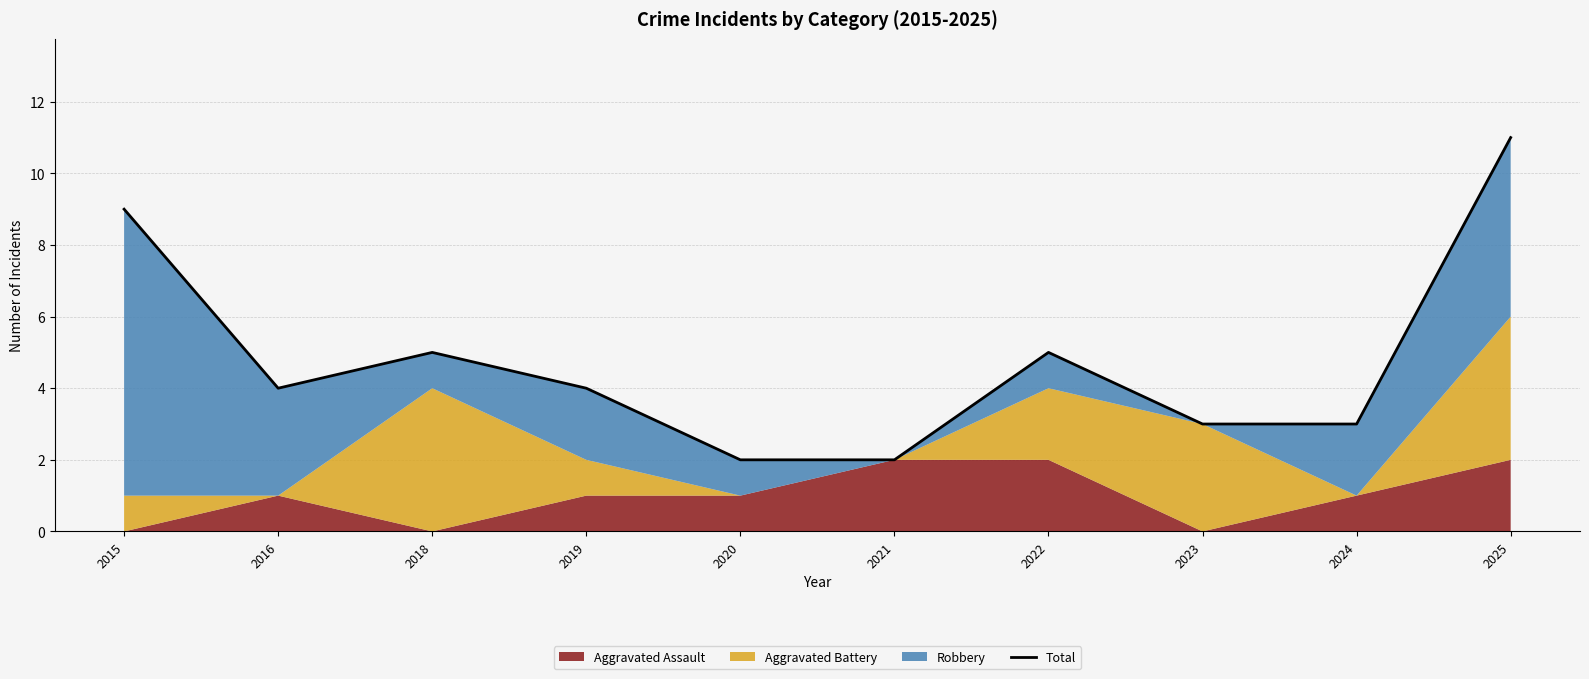

Which label corresponds to the smallest value in the chart?

2020